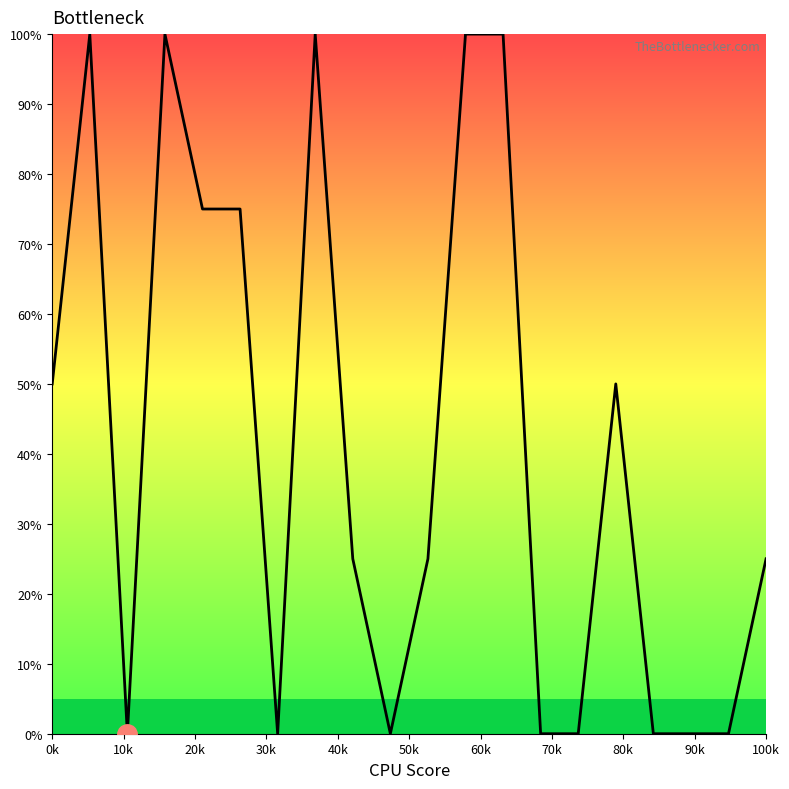

How many values are between 0 and 100?

20